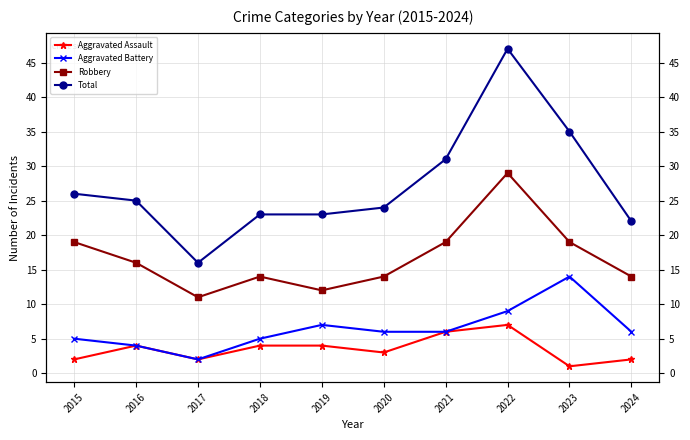

At 2023, list the series in order from largest to smallest.

Total, Robbery, Aggravated Battery, Aggravated Assault